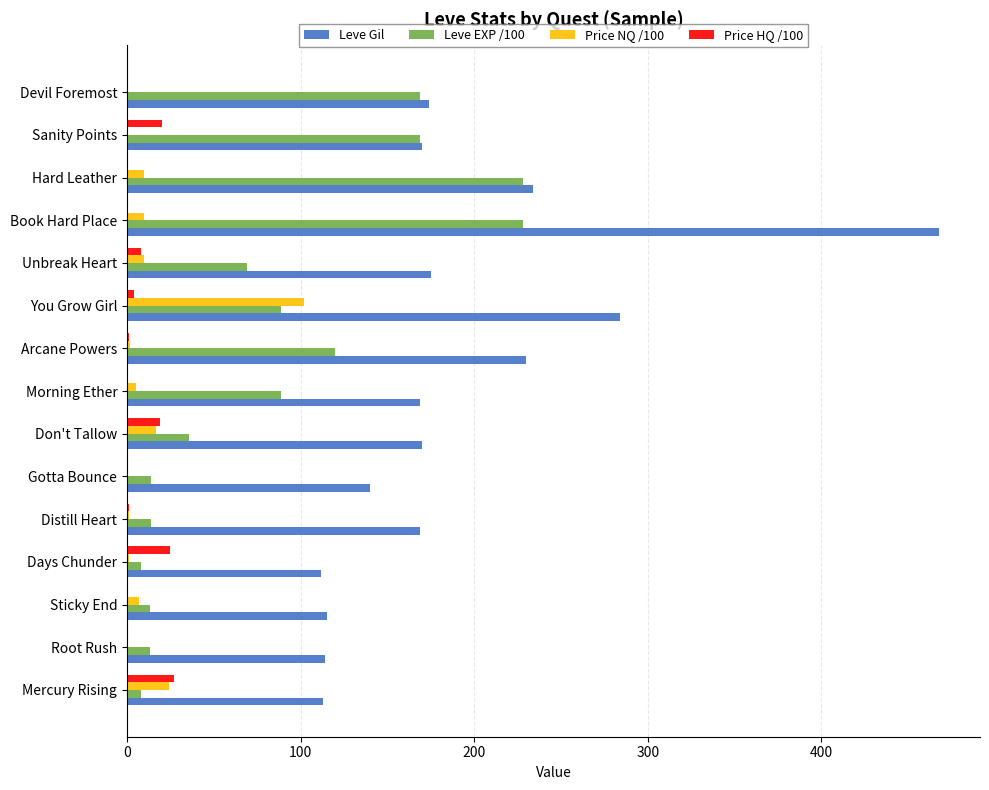

What is the sum of all Leve Gil values?

2837